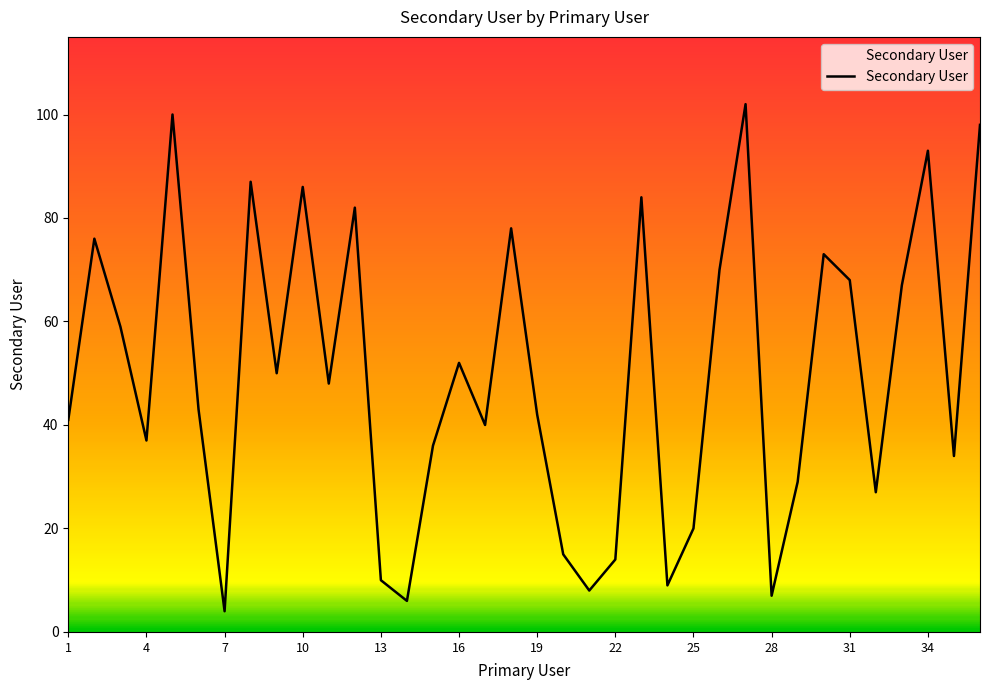

True or false: the data has more than 2 interior local peaks.

True